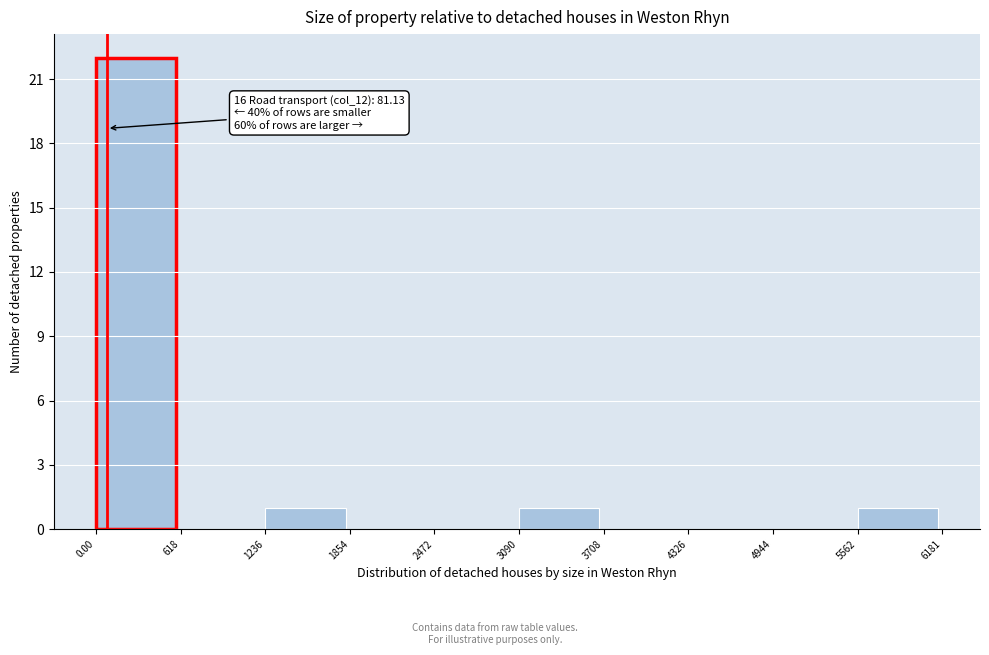

Over which range of the x-axis is the bar tallest?

0.00 to 618